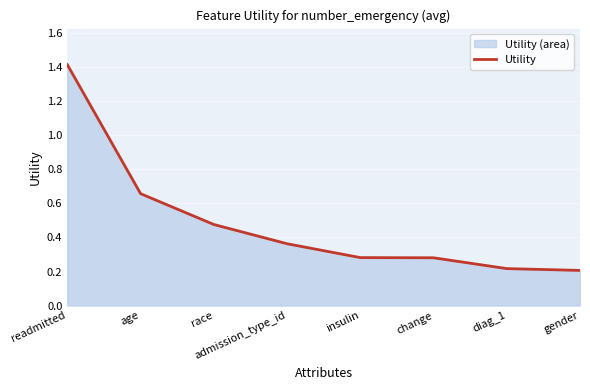

What is the smallest value displayed?

0.2